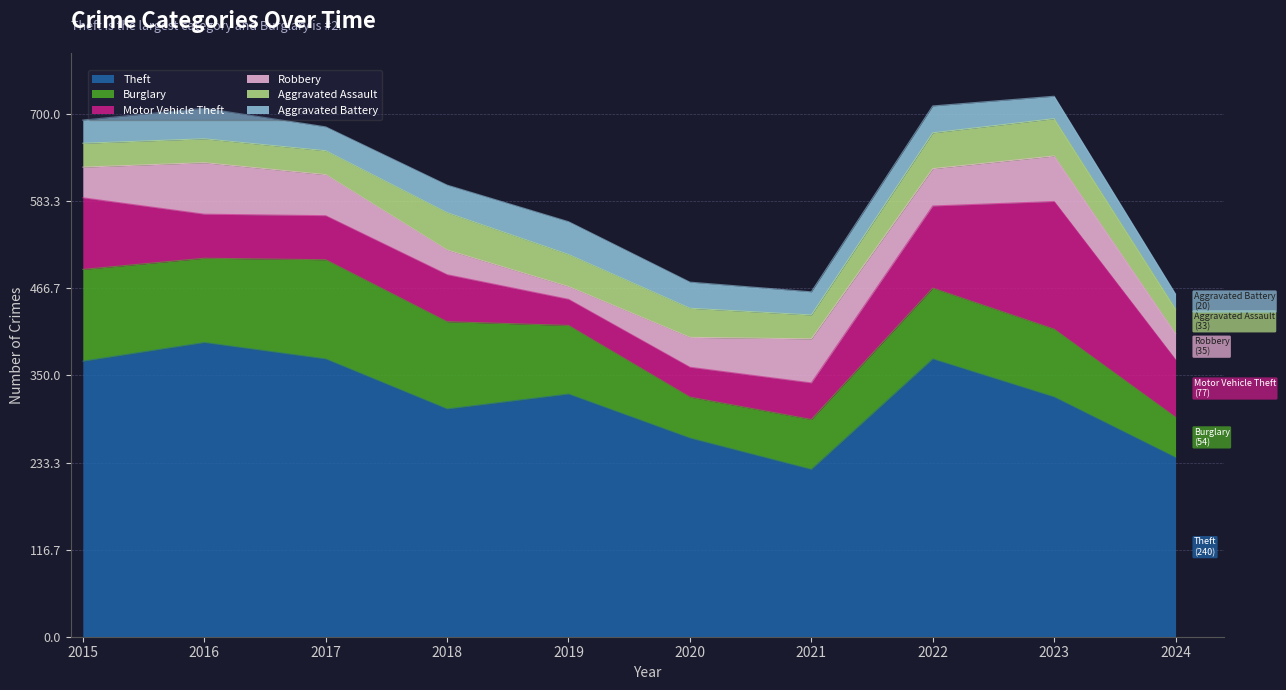

What is the difference between the Burglary values at 2017 and 2020?

78